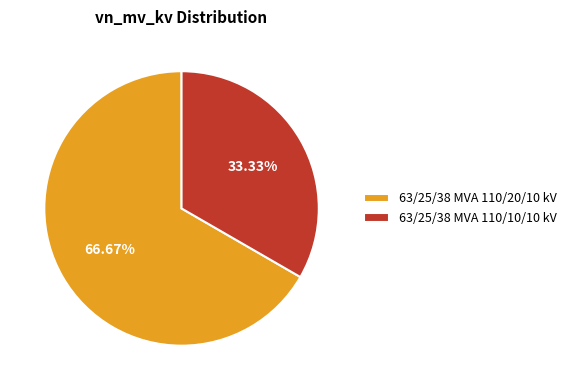

Which has a higher value, 63/25/38 MVA 110/20/10 kV or 63/25/38 MVA 110/10/10 kV?

63/25/38 MVA 110/20/10 kV